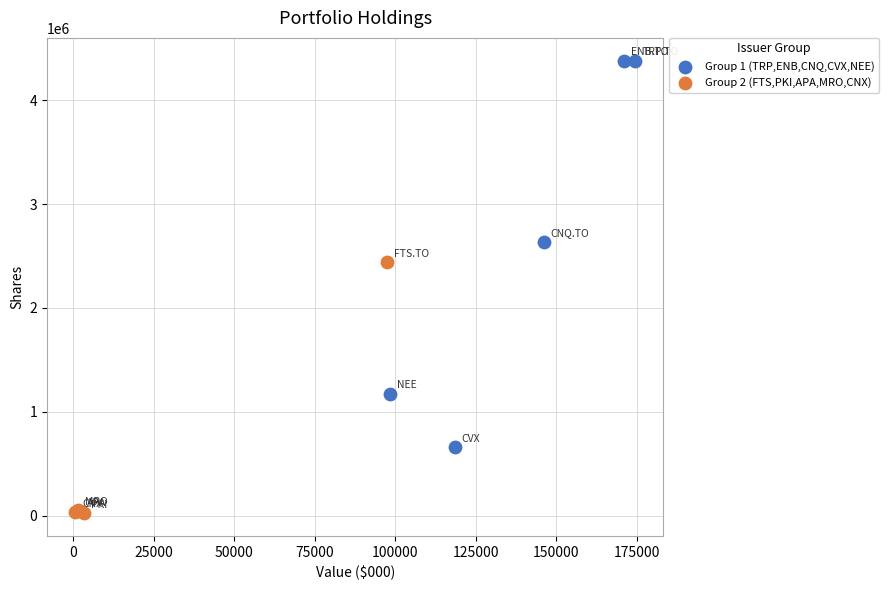

Which series contains the lowest Y value?

Group 2 (FTS,PKI,APA,MRO,CNX)